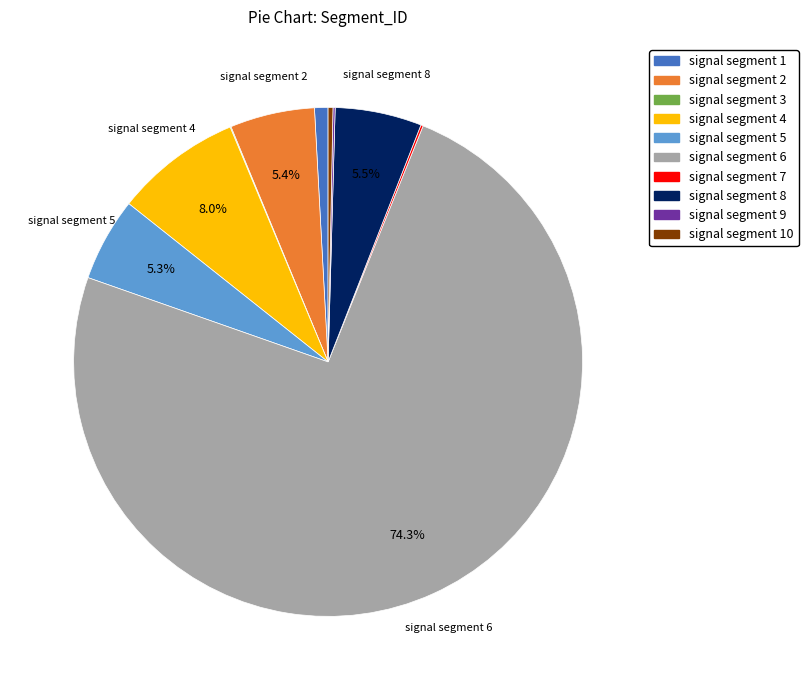

What is the smallest slice in the pie chart?

signal segment 3